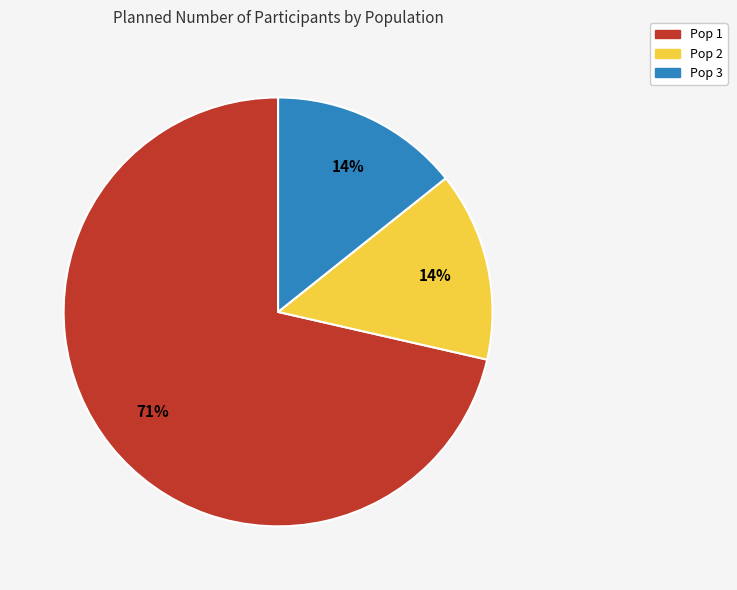

Do Pop 3 and Pop 2 together represent more than half of the pie?

No